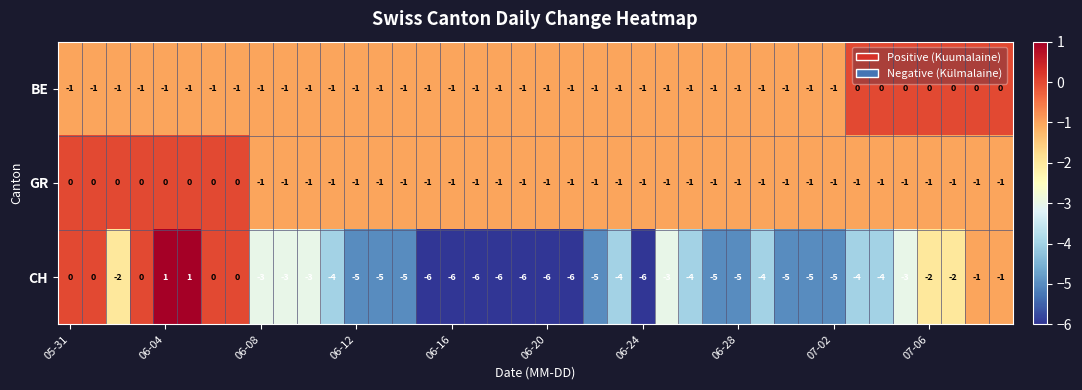

What is the sum of all GR values?

-32